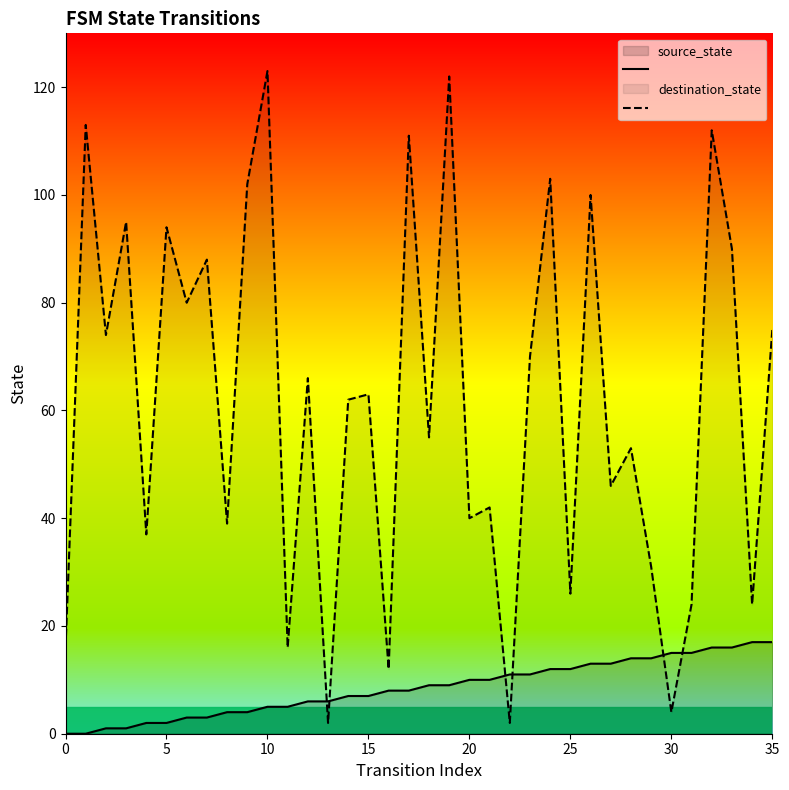

What is the label of the 20th point from the left?

19